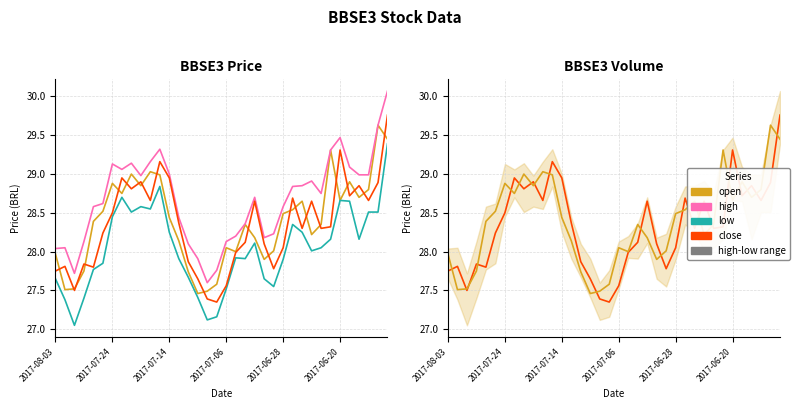

What is the sum of the close values at 9 and 27?

57.5